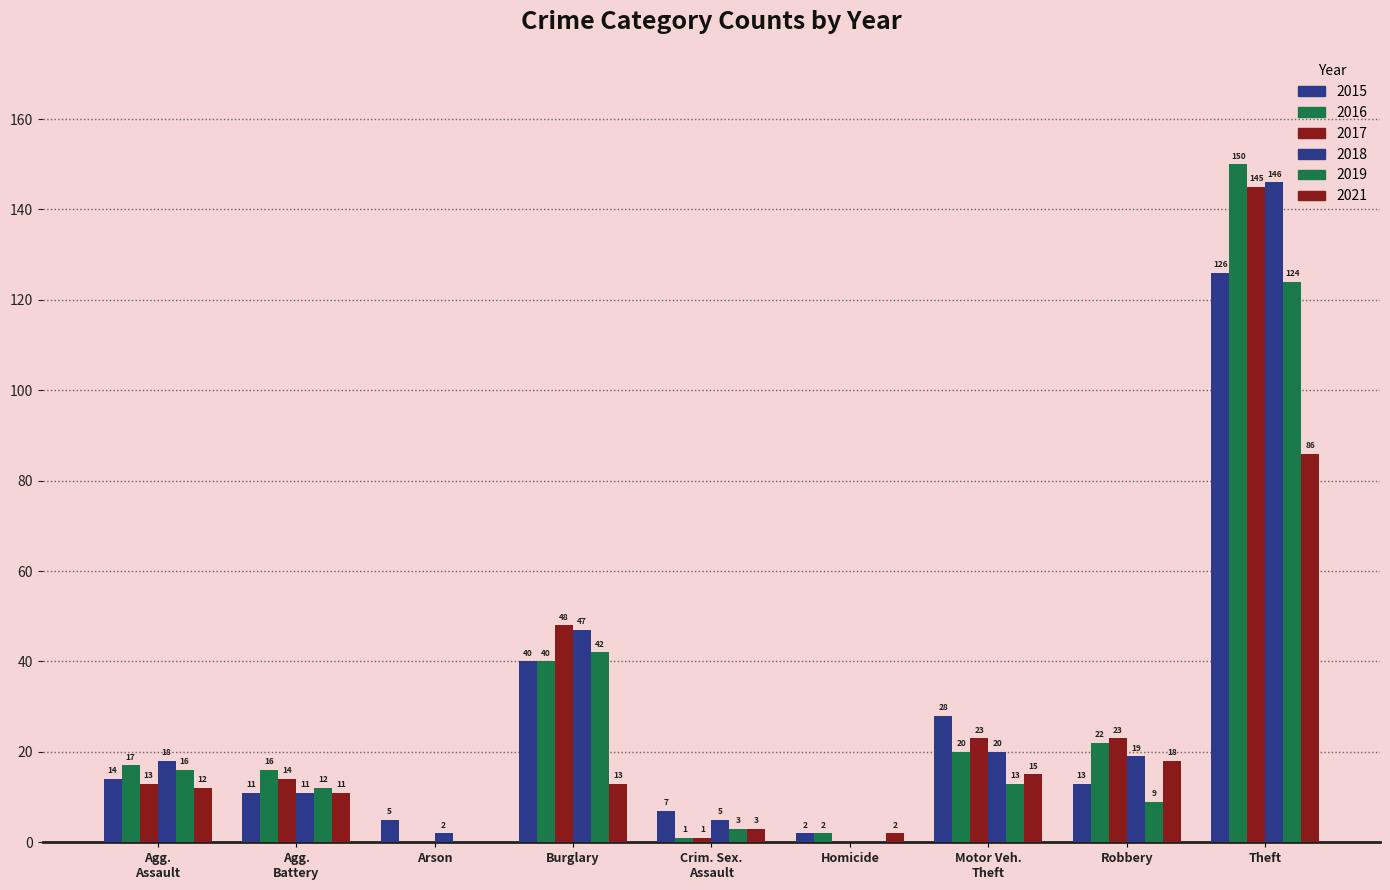

Count the number of data series in this chart.

6